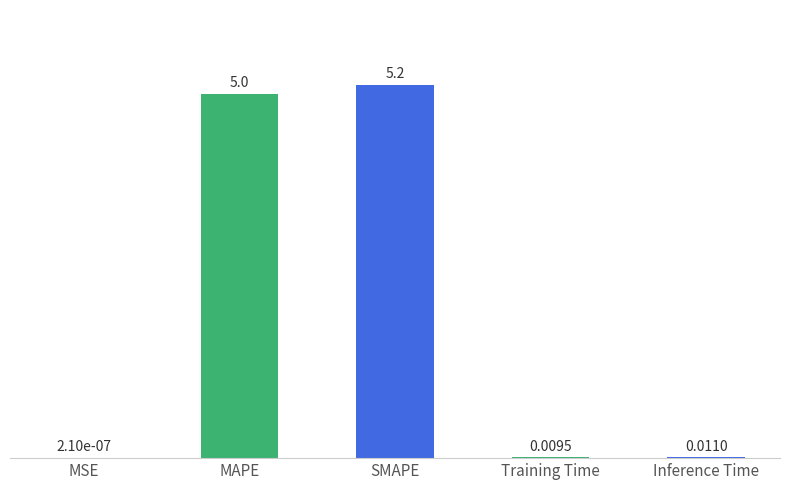

Which category has the highest value across all series?

SMAPE